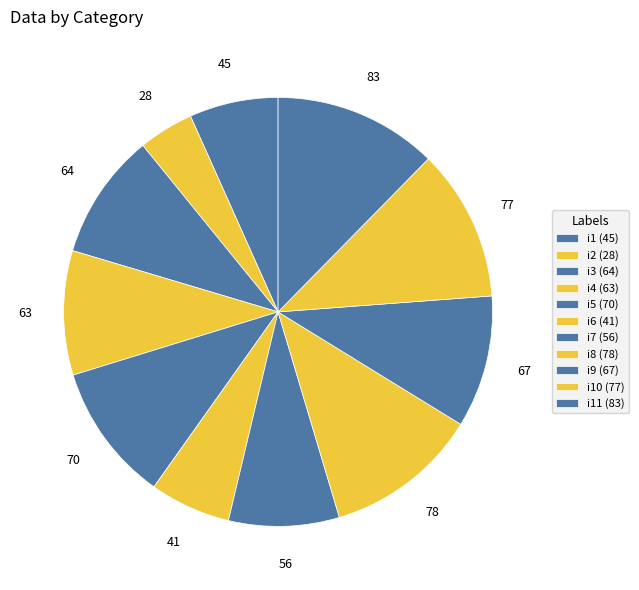

Which slice is the smallest?

i2